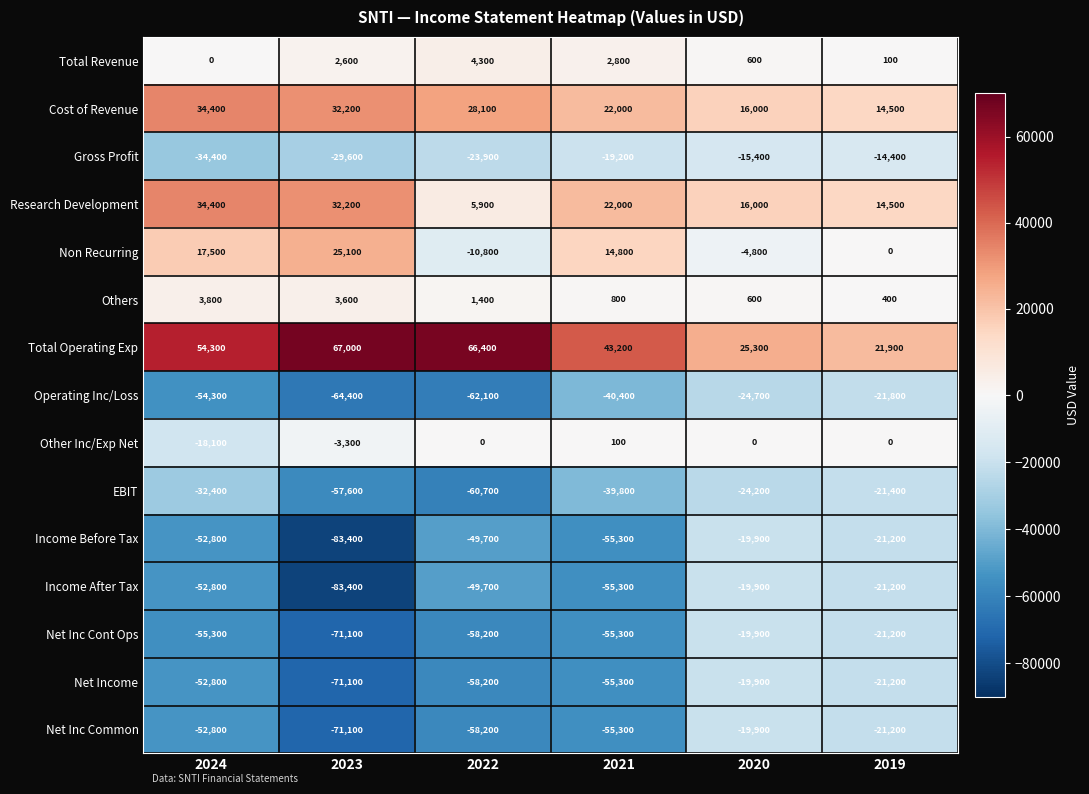

How many series are shown in this chart?

15